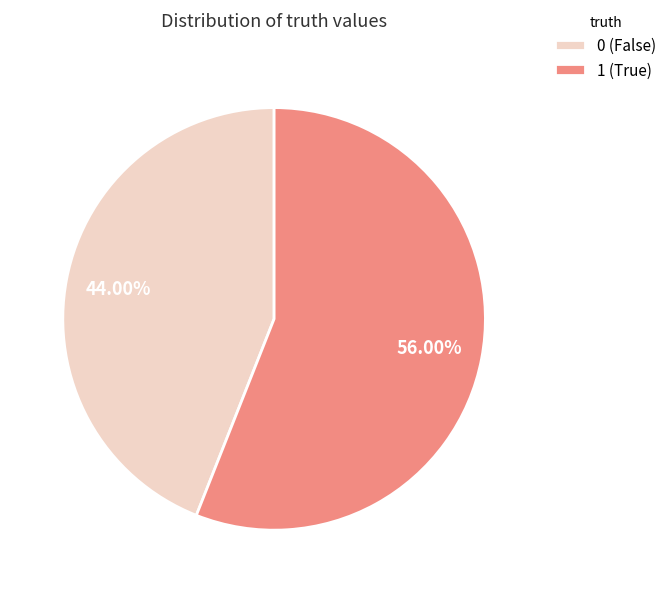

To the nearest percent, what portion does 1 represent?

56%